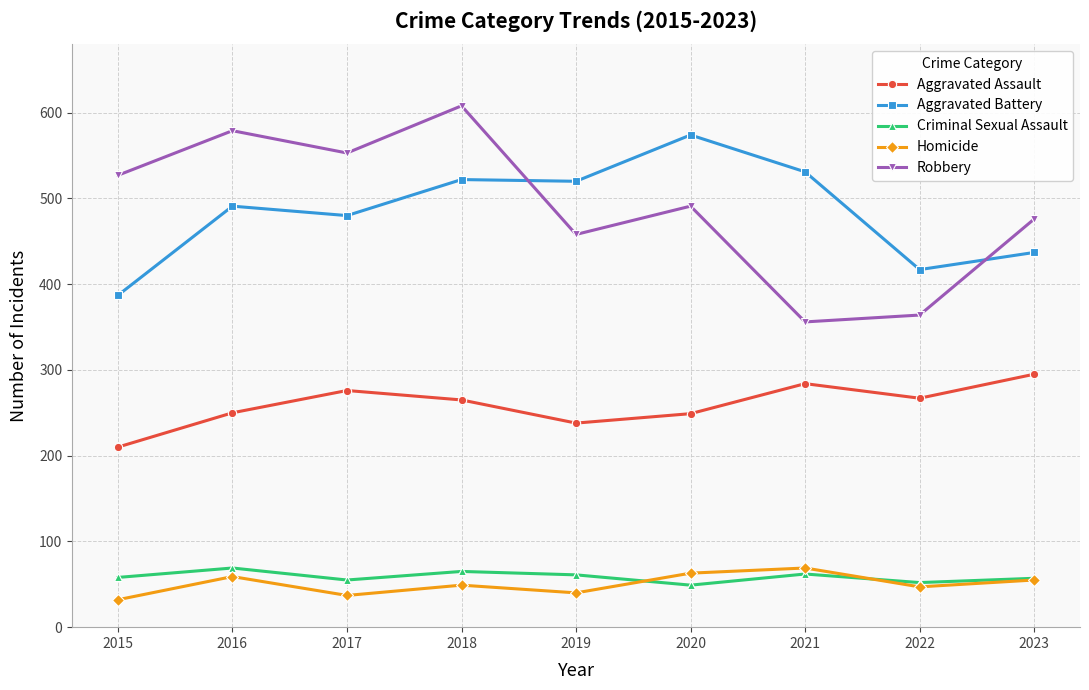

How many data points does each series have?

9